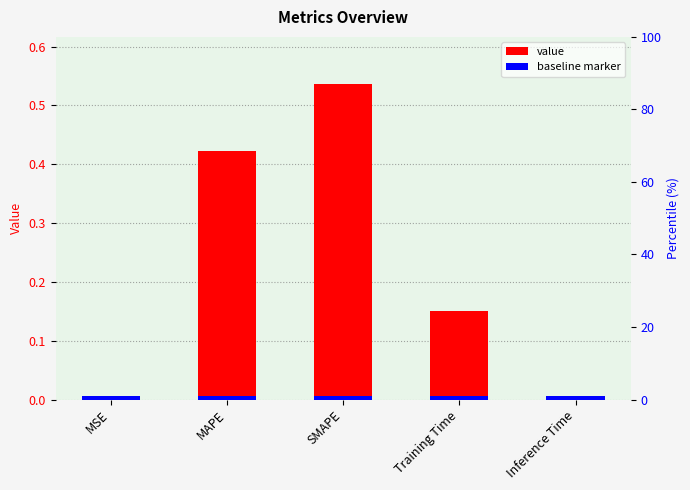

What is the difference between the maximum and minimum values?

0.5